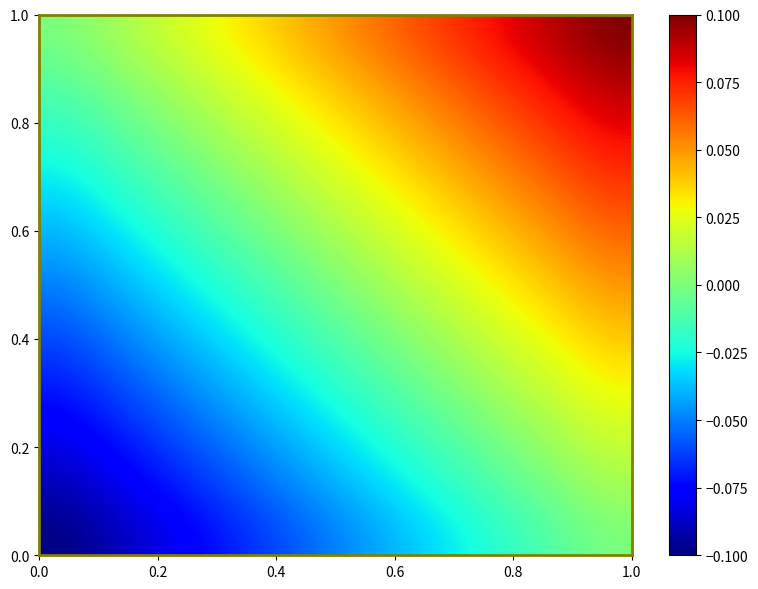

How many categories are shown in the chart?

12